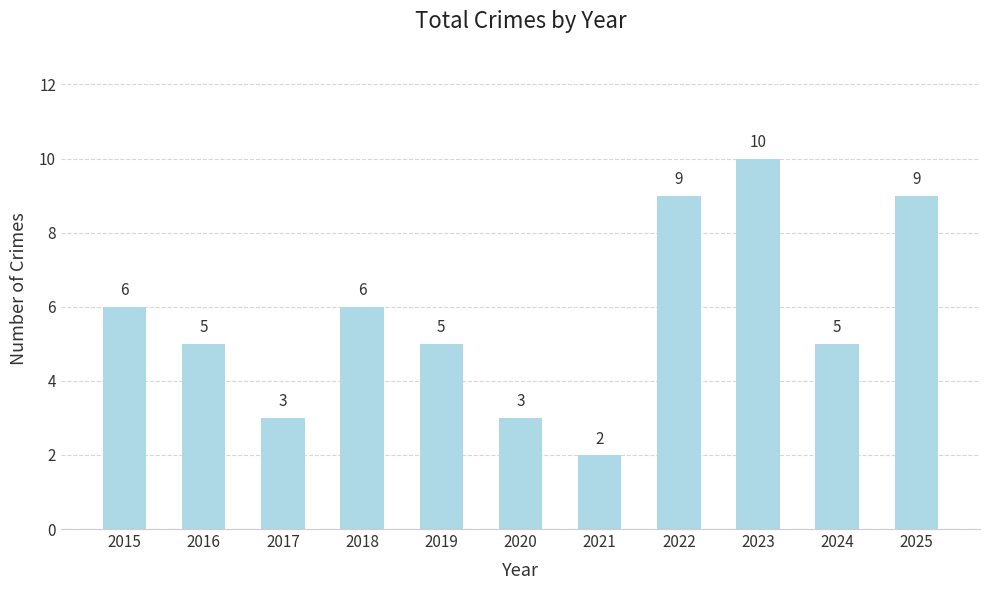

What value does the data have at 2021?

2